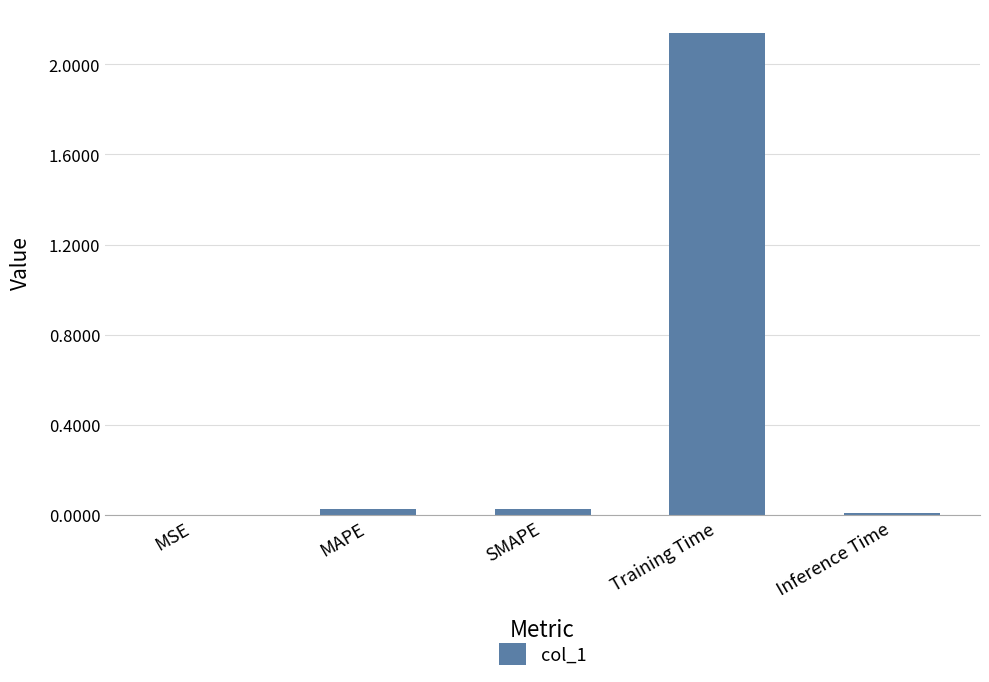

Between MSE and Training Time, which is larger?

Training Time